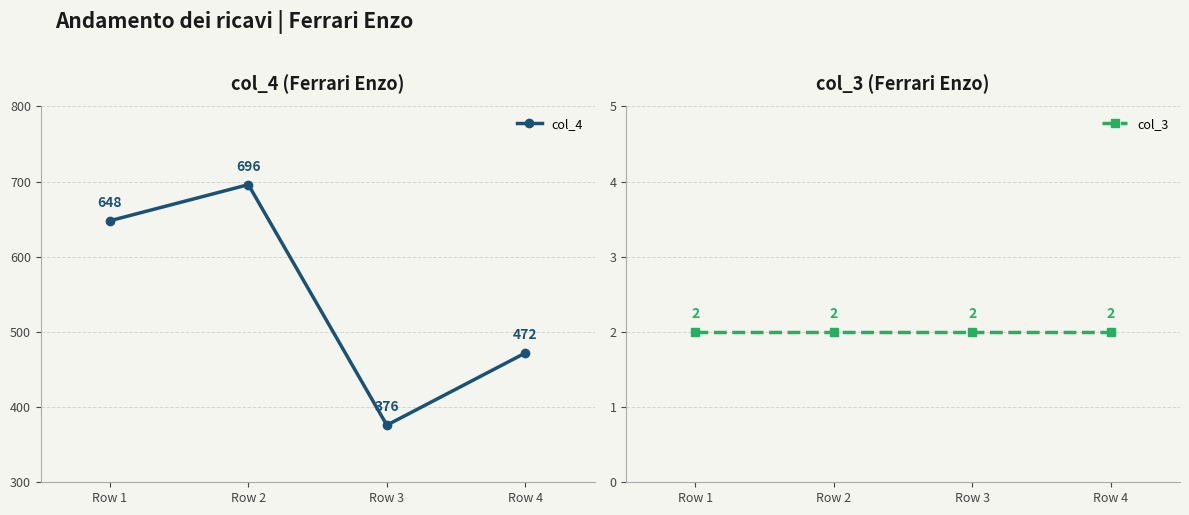

How many categories are shown in the chart?

4